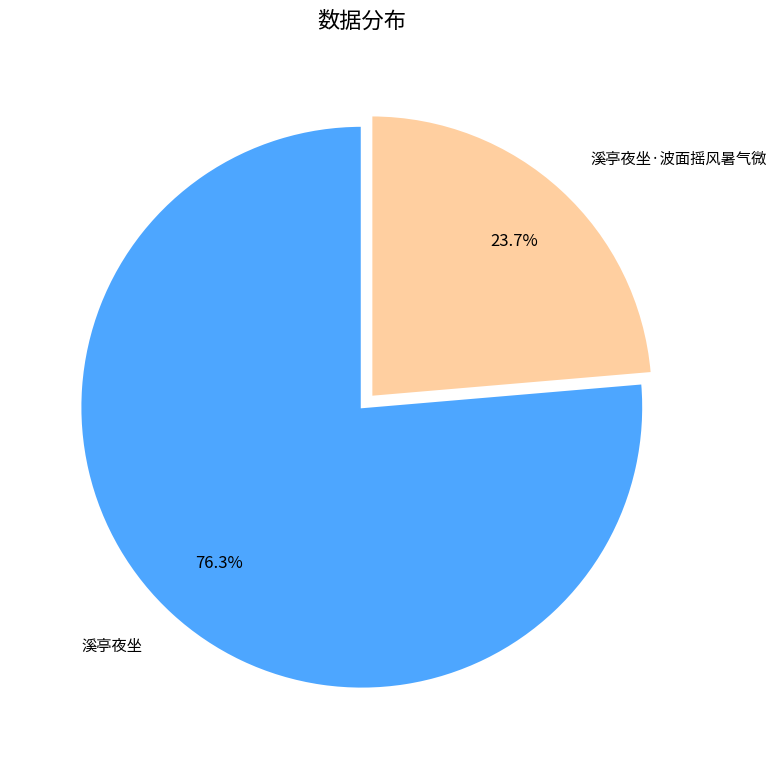

Which category accounts for the majority?

溪亭夜坐